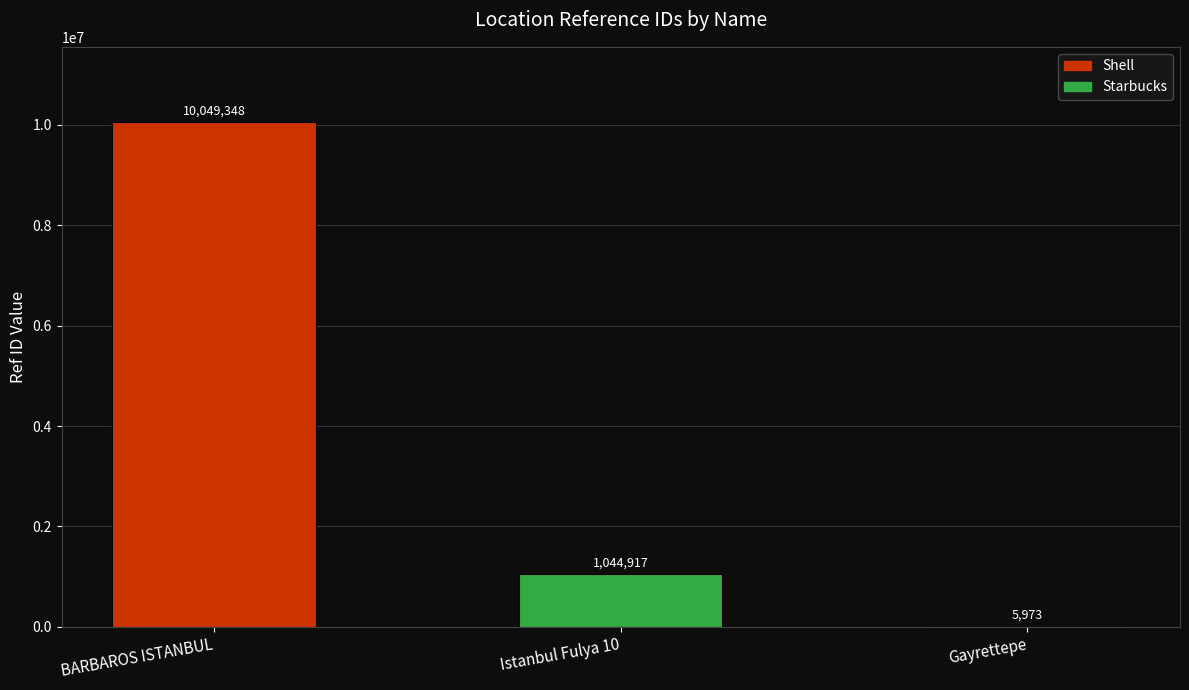

What is the sum of all values?

11100238